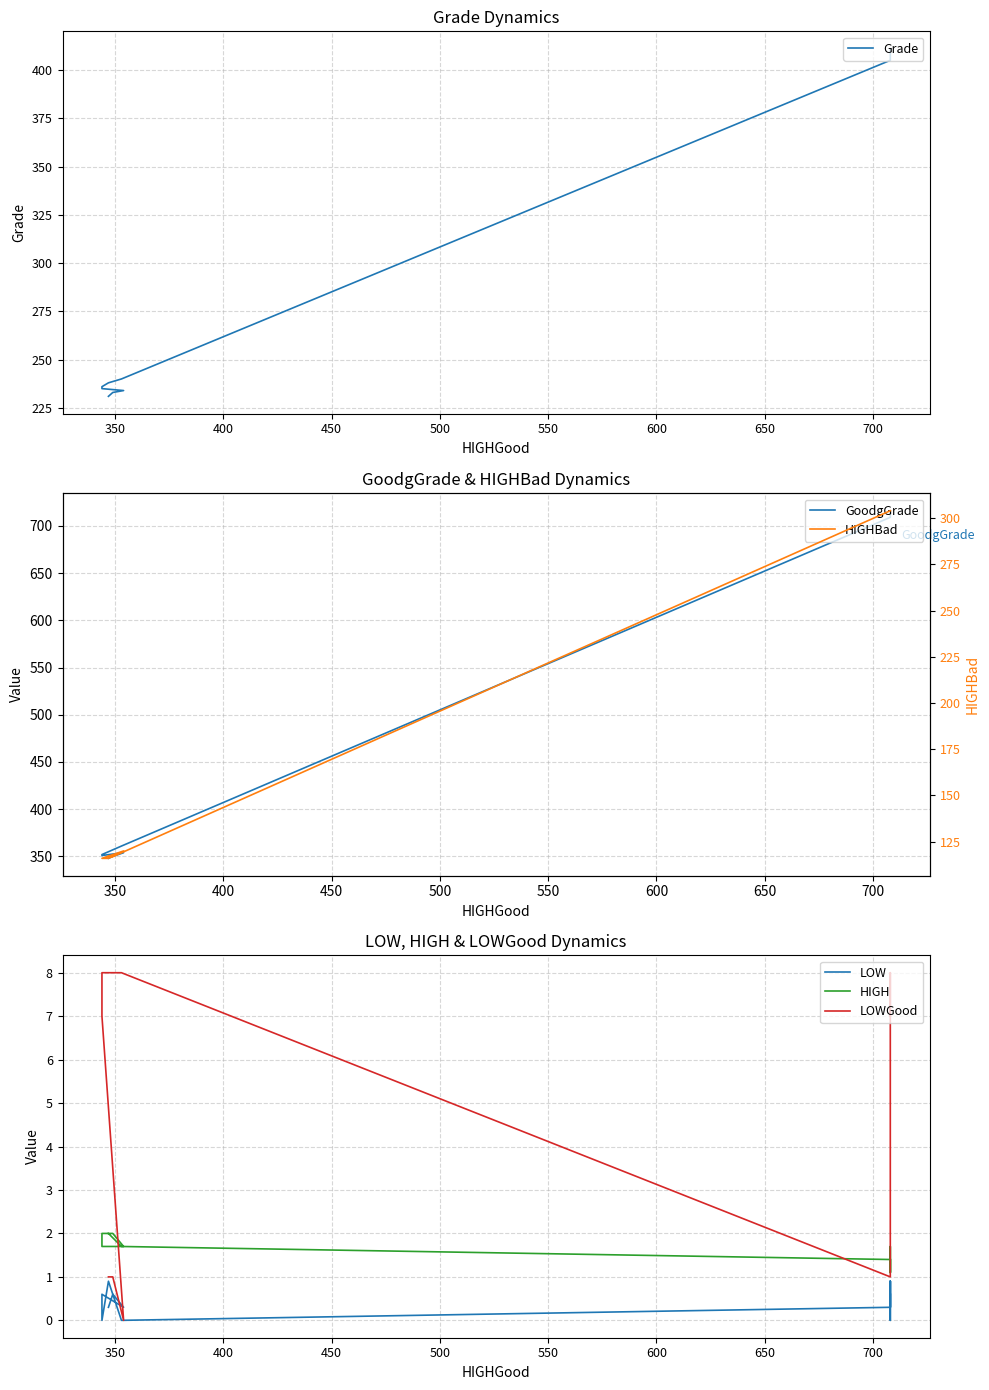

What are all the series names shown in the legend?

Grade, GoodgGrade, LOW, HIGH, LOWGood, HIGHBad